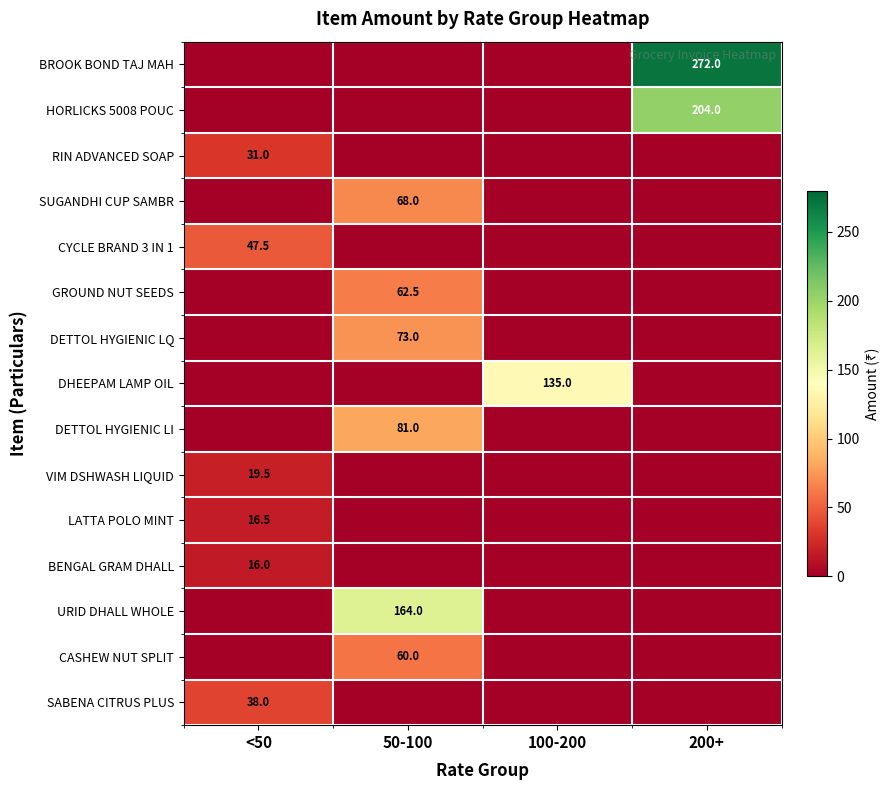

True or false: HORLICKS 5008 POUC has a value of 204.0 at 200+.

True